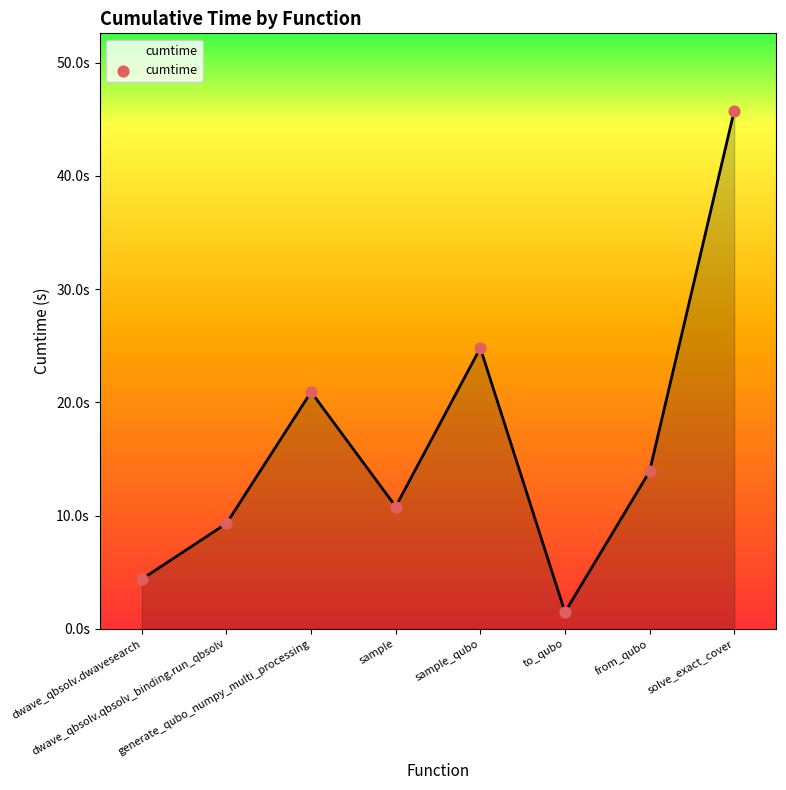

Approximately how many times larger is the value at solve_exact_cover compared to to_qubo?

30.9